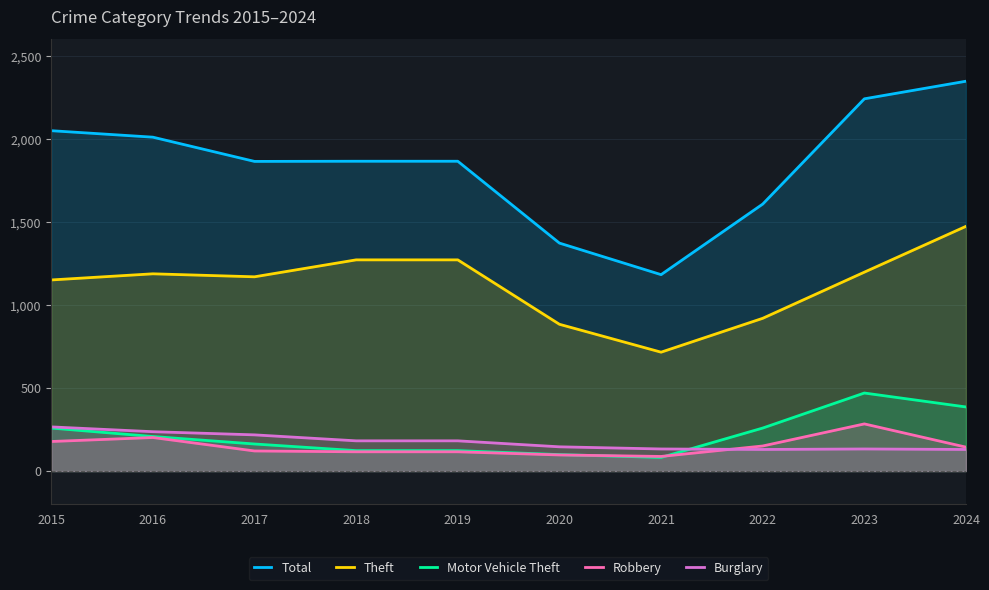

What is the sum of the Total values at 2015 and 2023?

4292